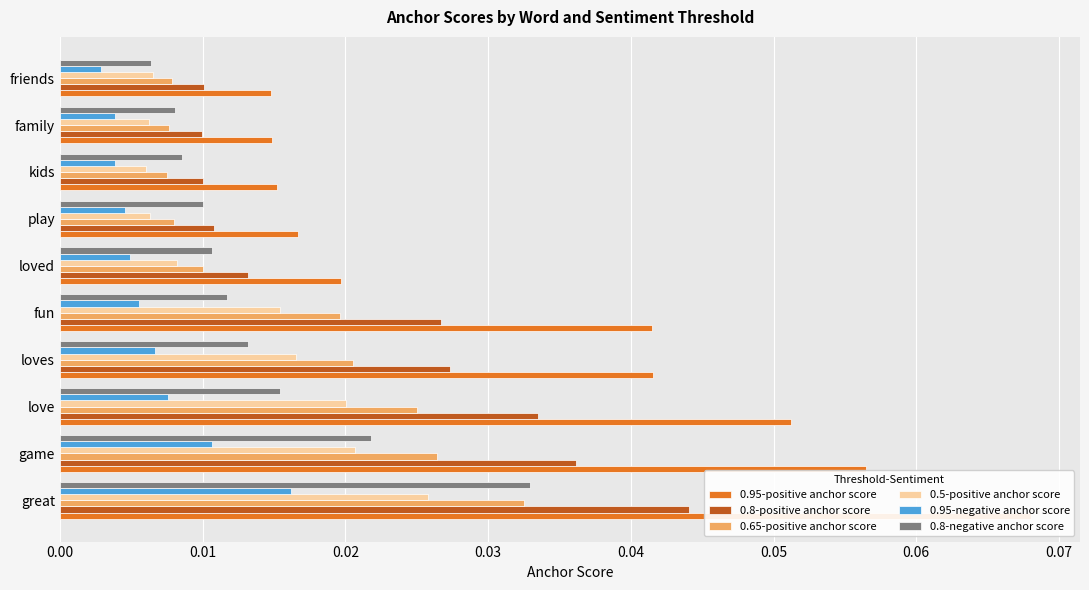

The value of 0.8-negative anchor score at game is 0.0. True or false?

False